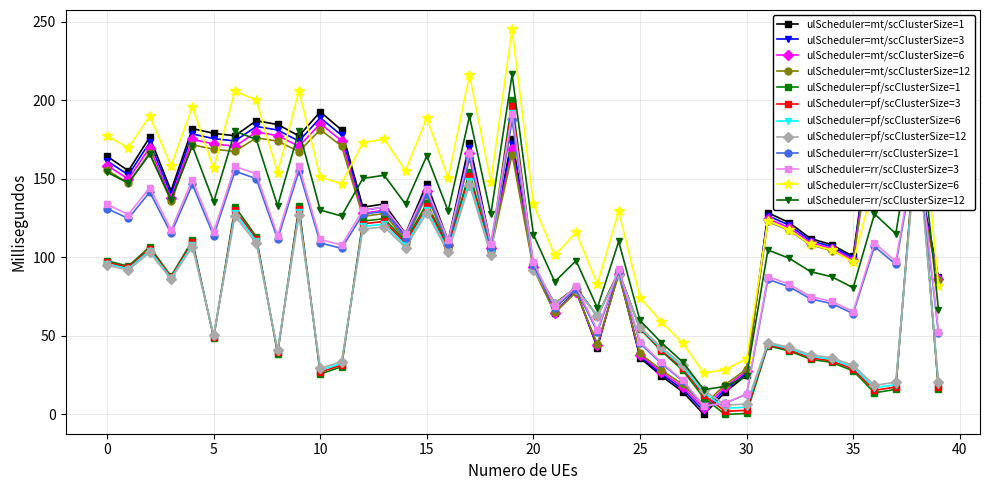

How many intersections are there between y and x?

8